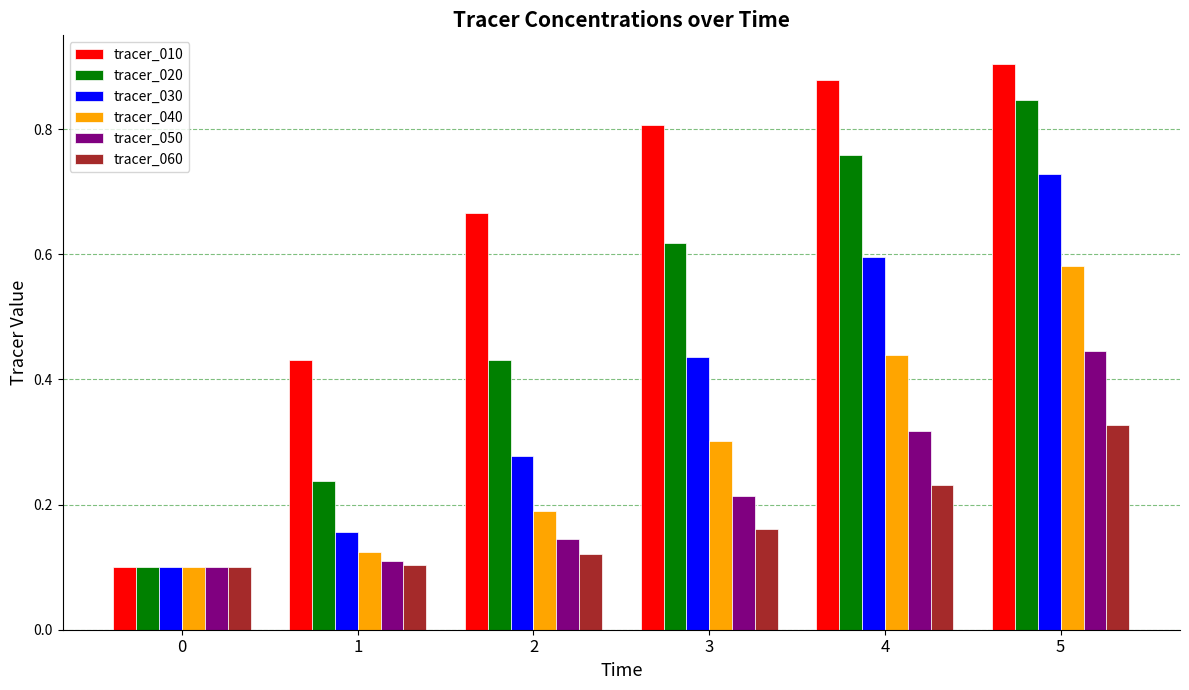

What is the sum of all tracer_040 values?

1.7